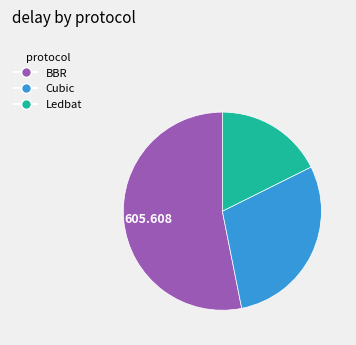

How many segments does this pie chart have?

3